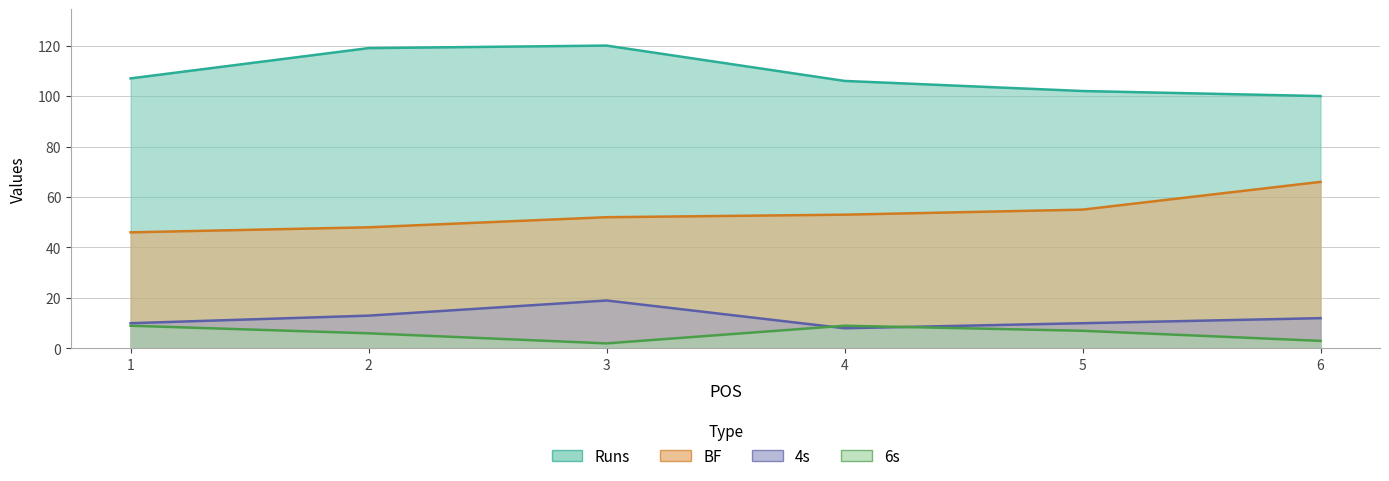

List the labels in order of 6s value, smallest first.

3, 6, 2, 5, 1, 4